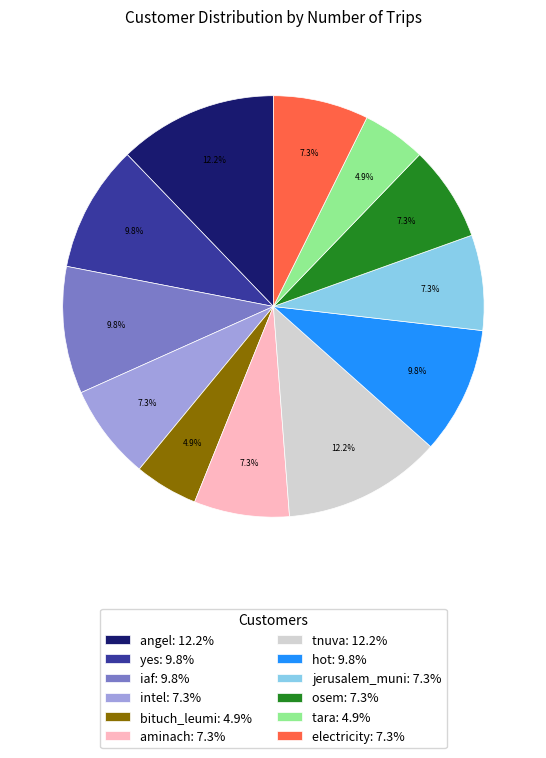

Approximately how many times larger is the value at tara compared to aminach?

0.7